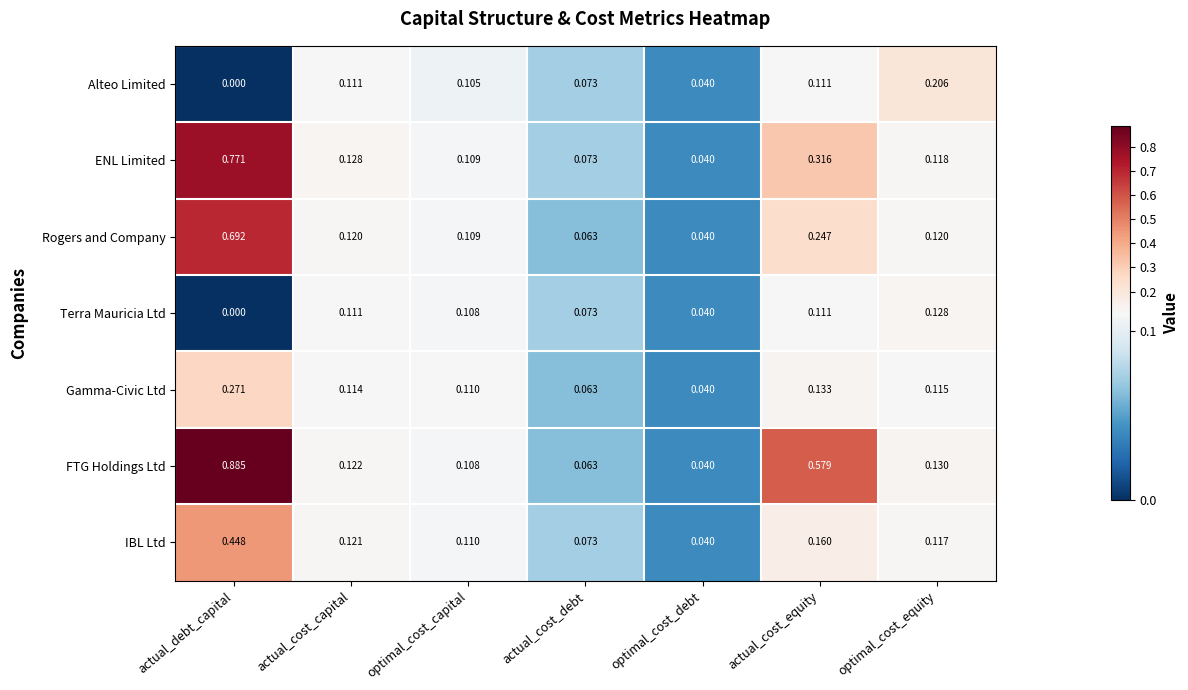

At which label is Gamma-Civic Ltd closest to 0?

optimal_cost_debt